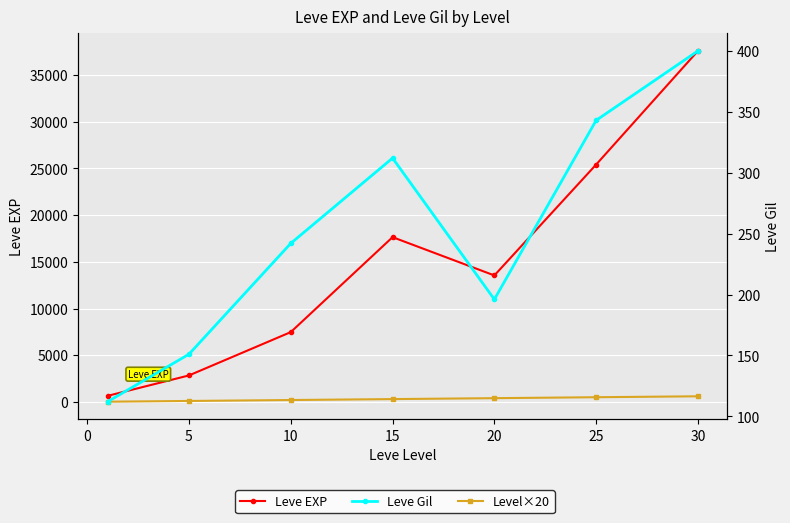

What is the value of the Leve Gil point at the 5th from the left?

196